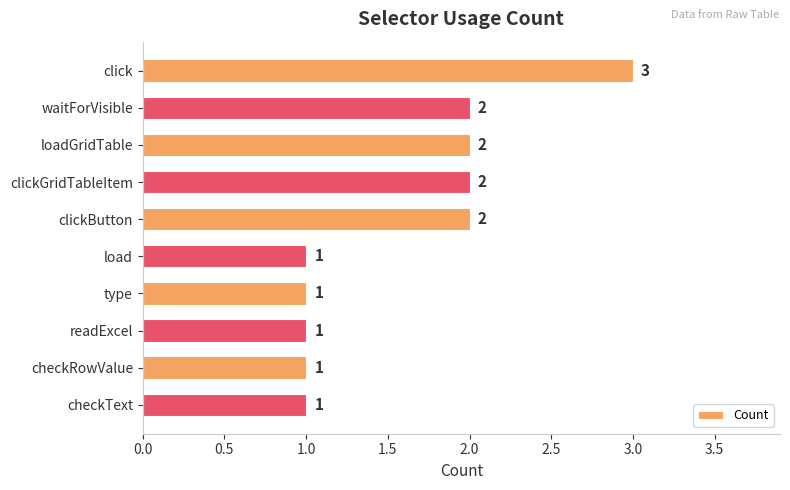

How many values are between 1 and 2?

9